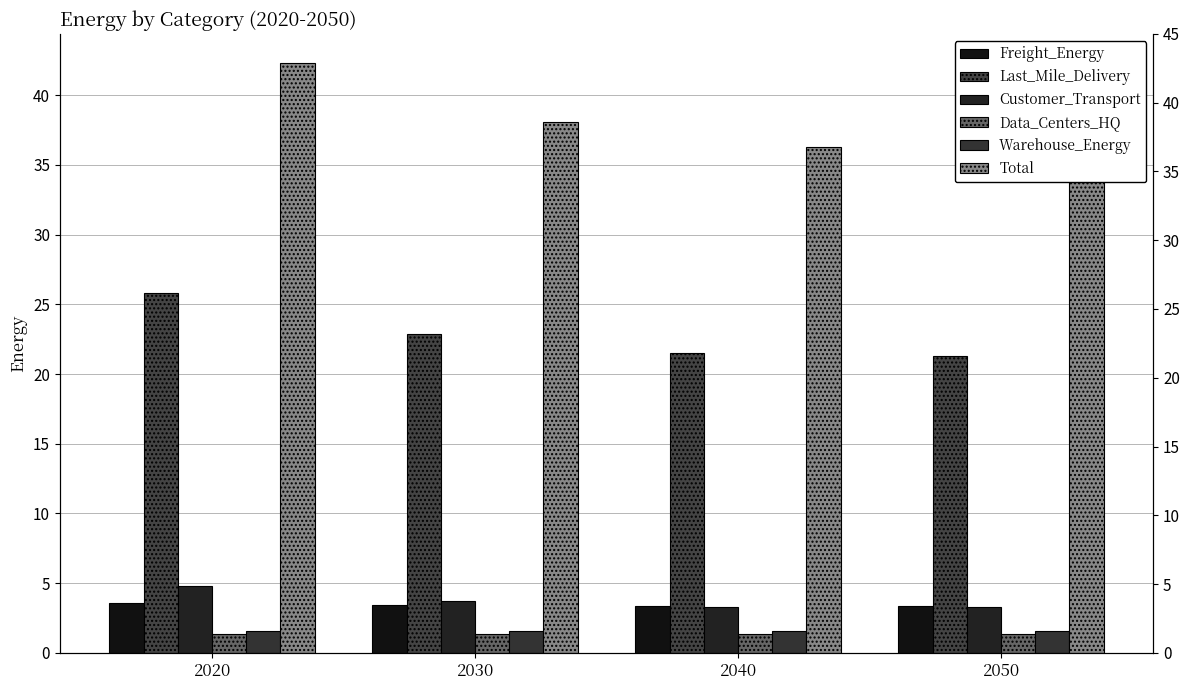

What is the value of the Total bar at the 2nd from the left?

38.1